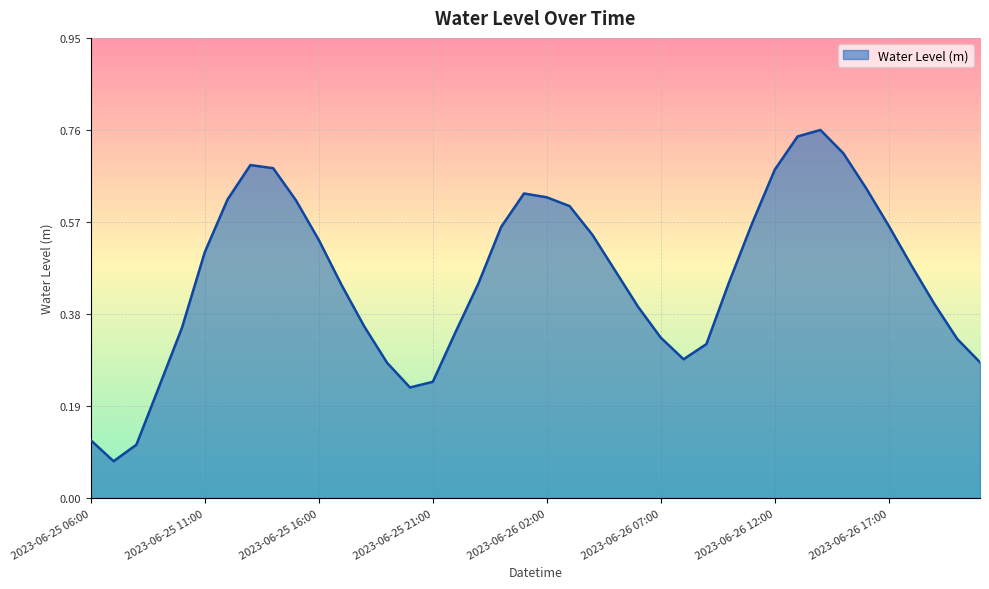

What is the difference between the second highest and minimum values?

0.7